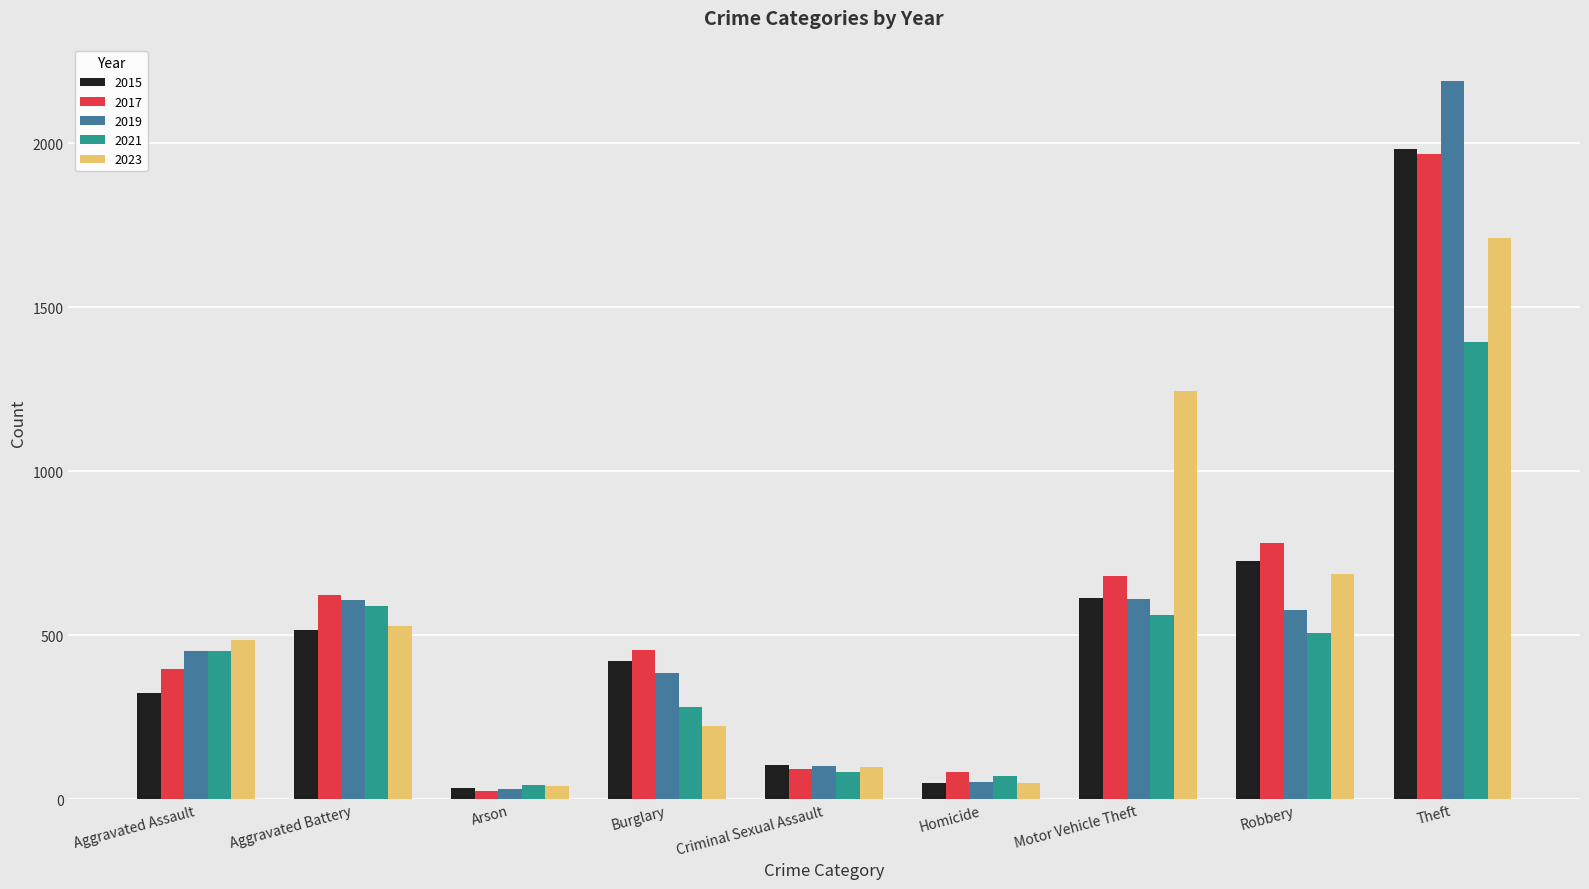

Where is 2023 nearest to the value 875?

Robbery